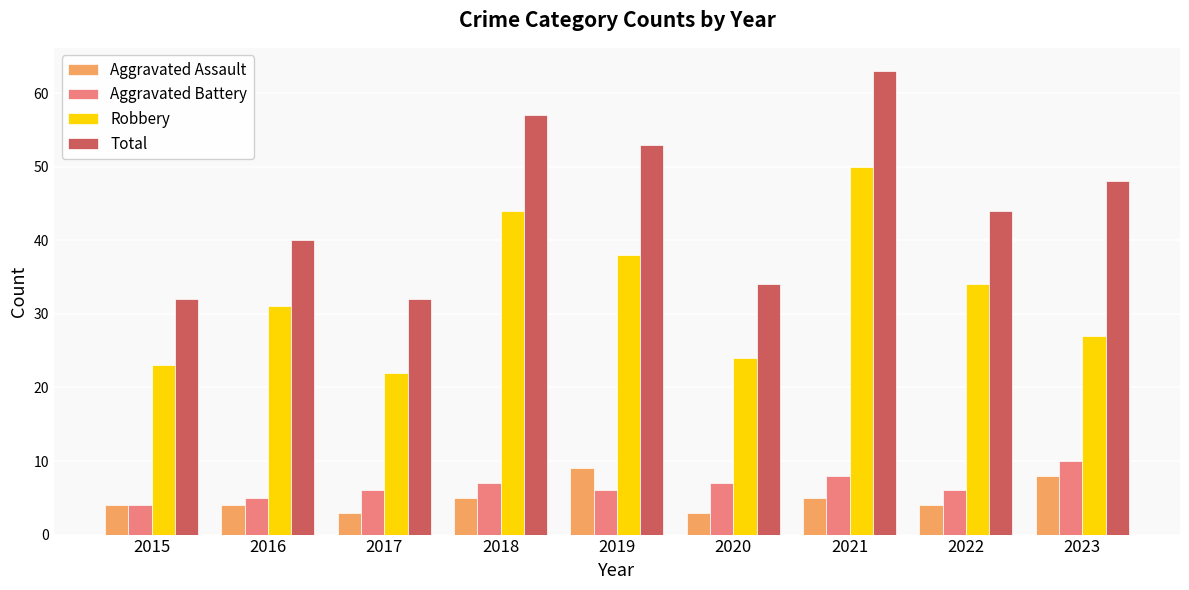

Is the value of Aggravated Assault at 2023 greater than the value of Robbery at 2023?

No